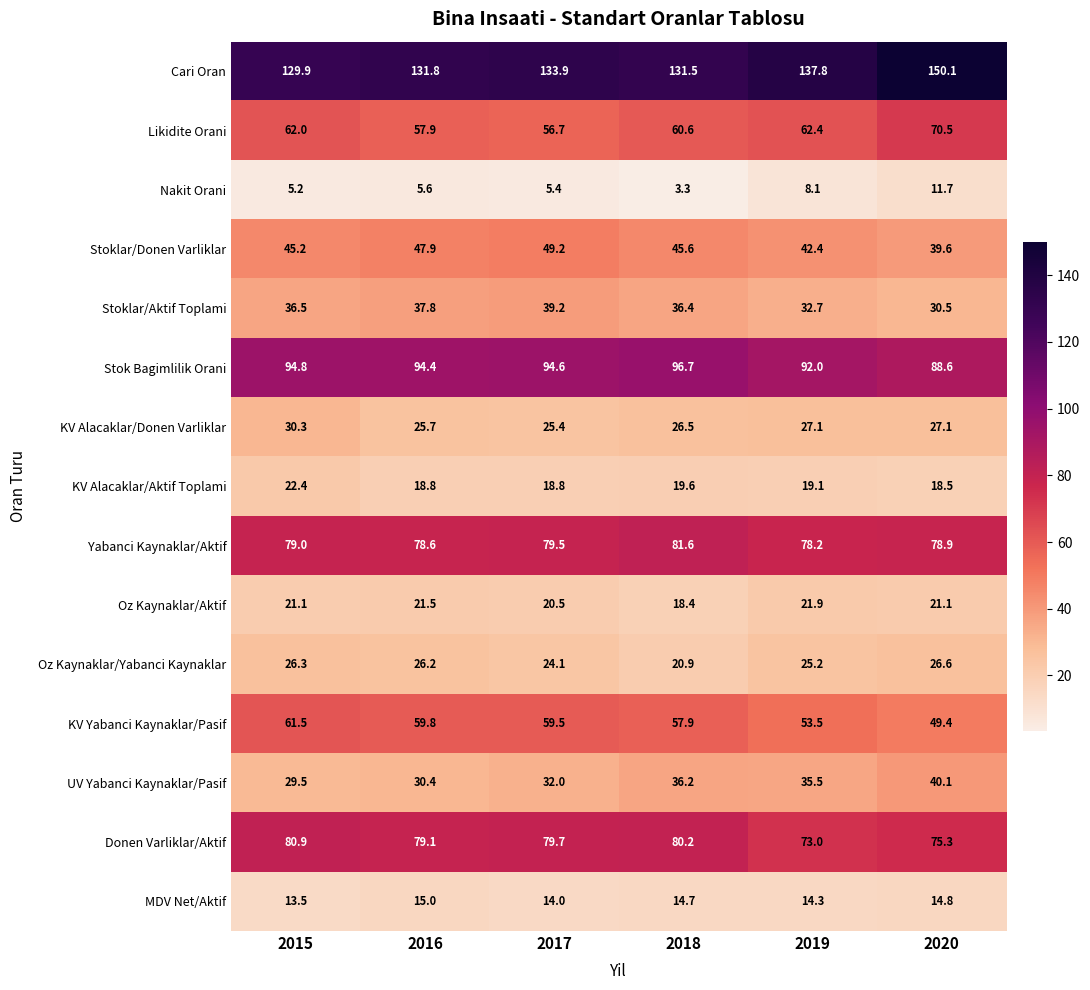

The Stoklar/Donen Varliklar series shows 45.2 at 2015. True or false?

True